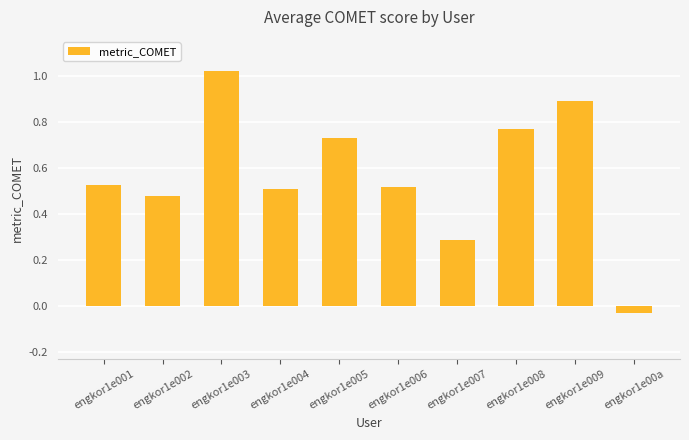

How many data points are above 0?

9